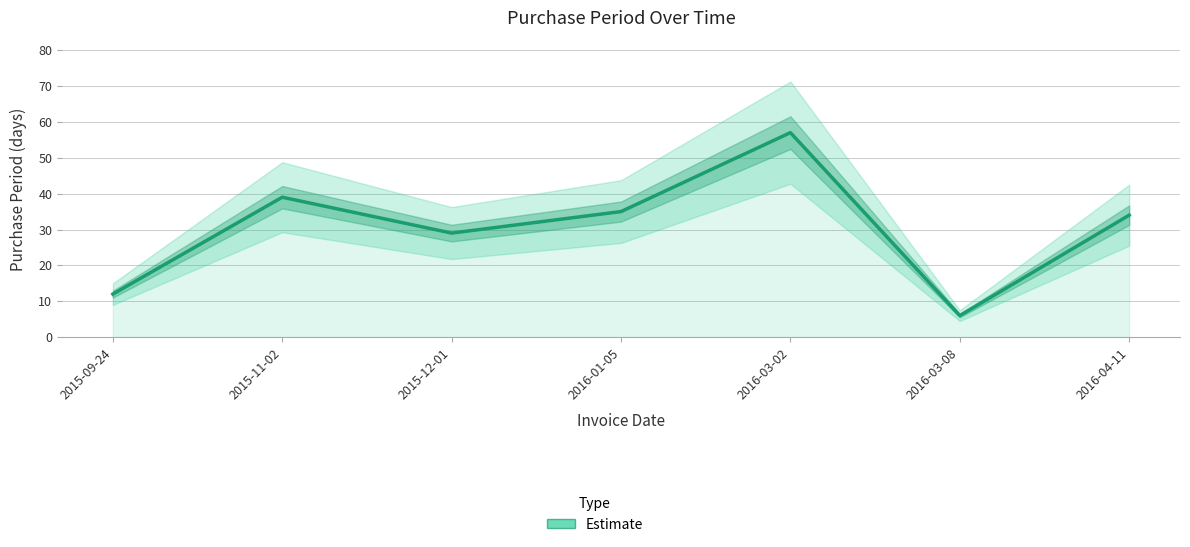

Between 2016-01-05 and 2016-03-02, which is larger?

2016-03-02